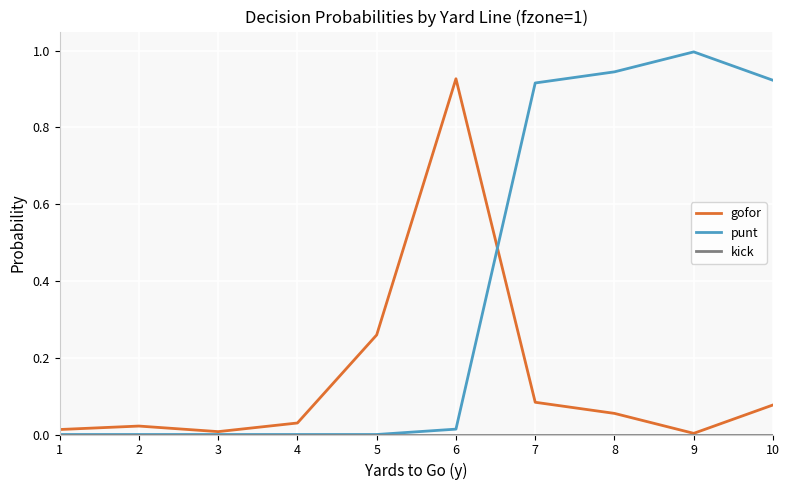

Which series changed the most between 3 and 9?

punt